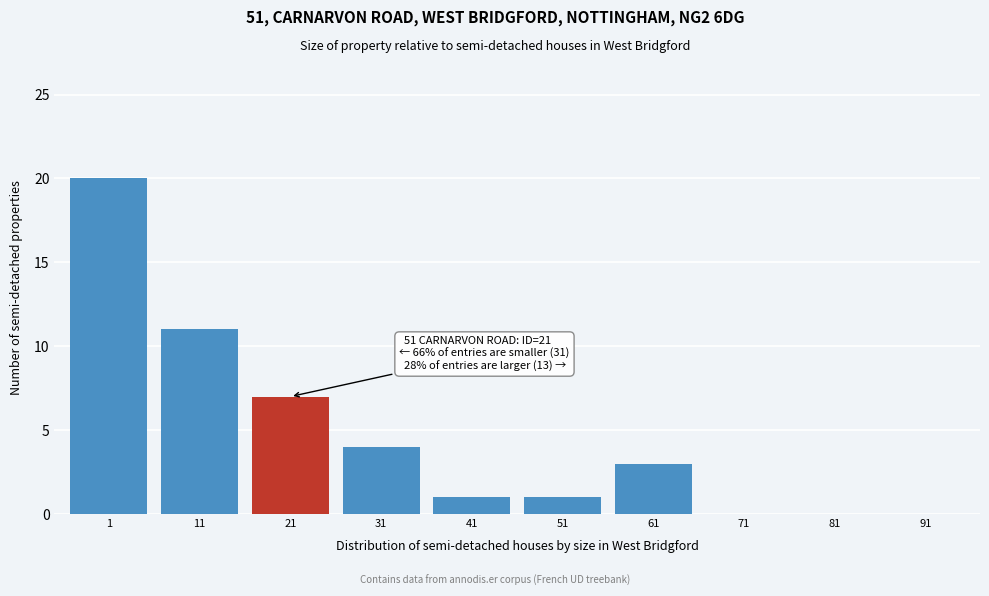

Reading left to right, transcribe all the data shown in this chart.

1=20	11=11	21=7	31=4	41=1	51=1	61=3	71=0	81=0	91=0